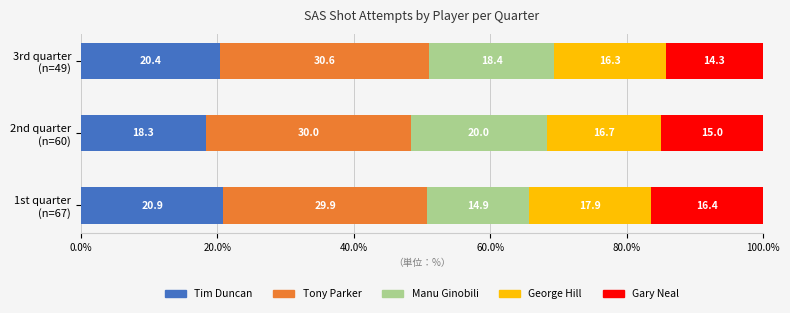

What are all the series names shown in the legend?

Tim Duncan, Tony Parker, Manu Ginobili, George Hill, Gary Neal